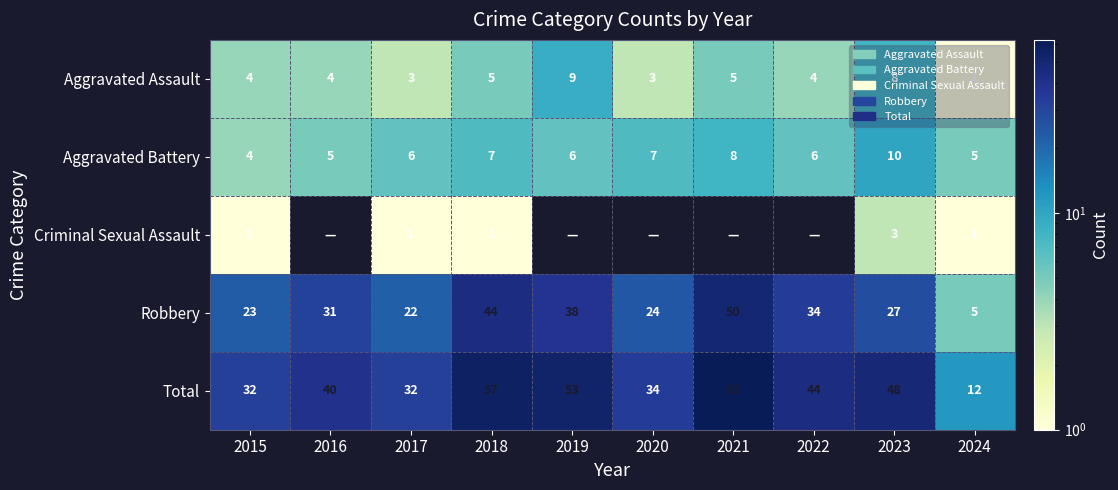

What is the maximum value shown in the chart?

63